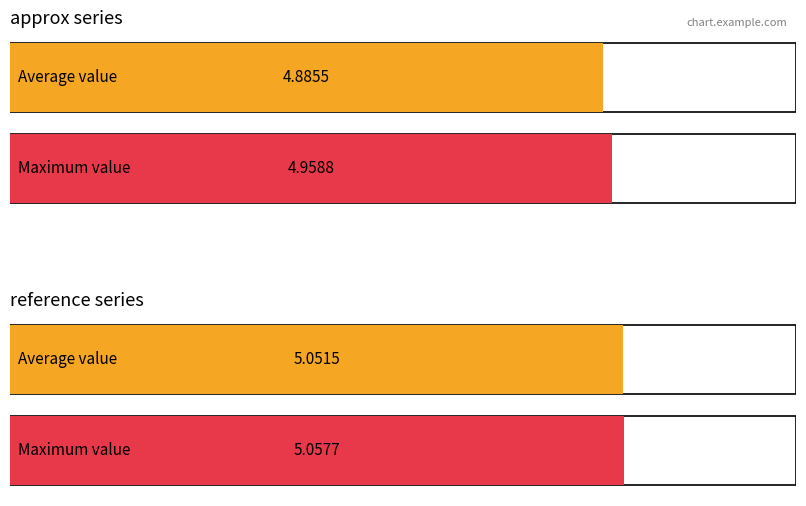

Which series has the largest range (max minus min)?

approx